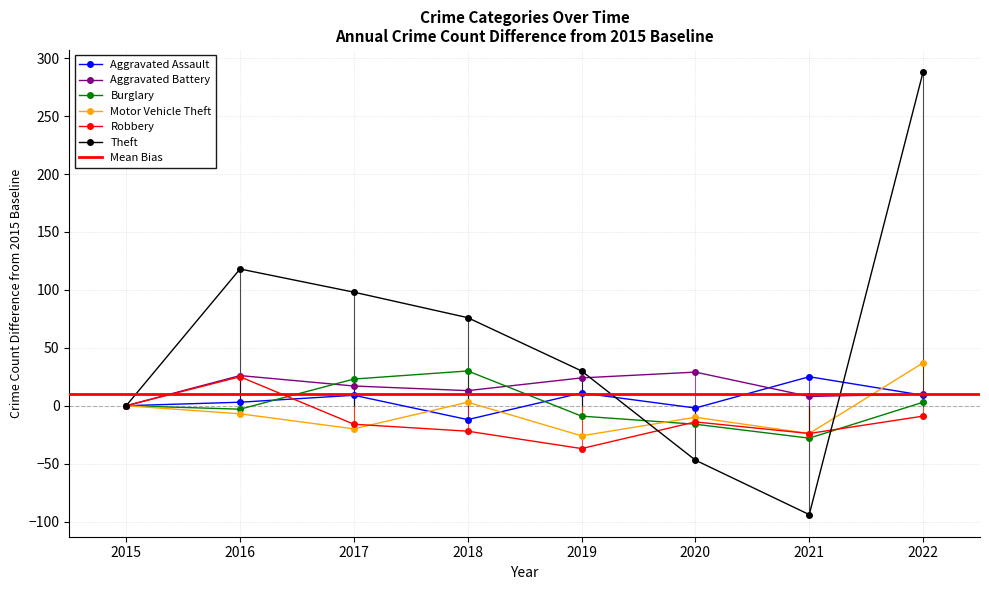

Is the value of Motor Vehicle Theft at 2019 greater than the value of Robbery at 2020?

No